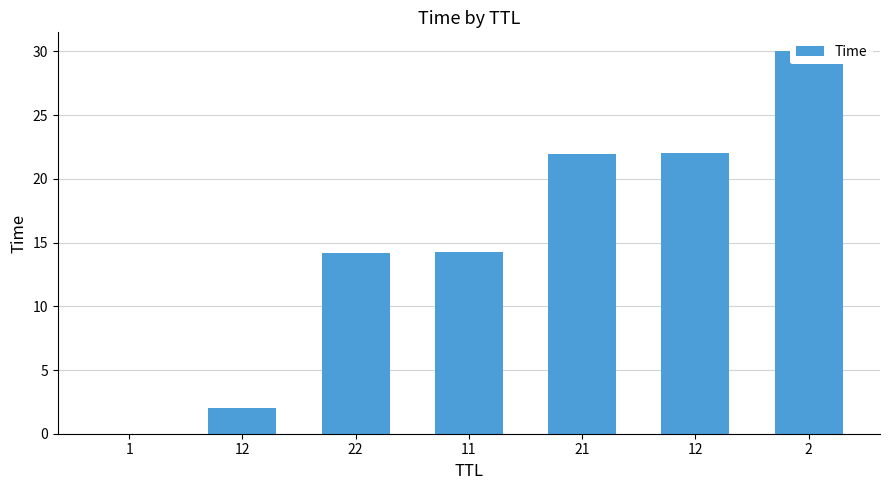

At which label does the data first exceed 14?

22